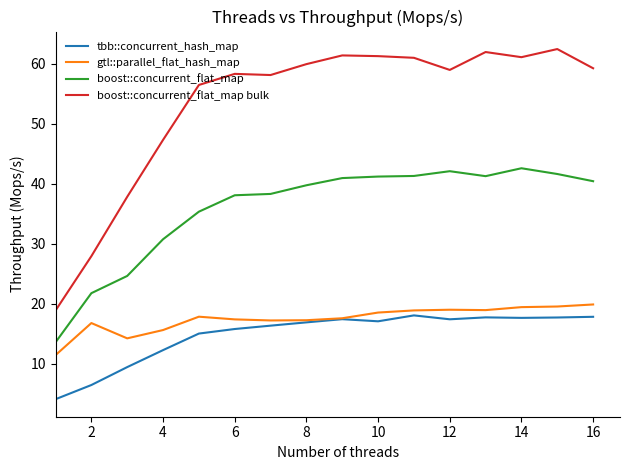

How many series are shown in this chart?

4